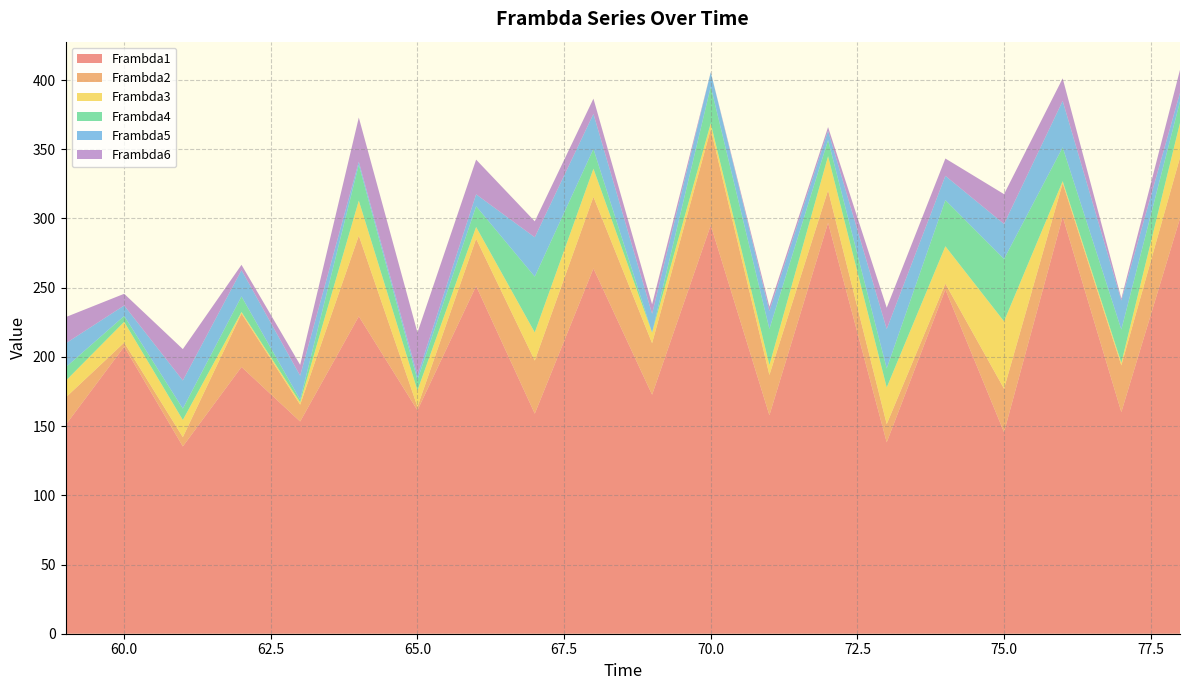

Reading left to right, transcribe all the data shown in this chart.

Frambda1: 59=150.7	60=207.4	61=135.3	62=192.7	63=153.3	64=229.3	65=161.4	66=251.2	67=159.0	68=263.9	69=172.7	70=295.1	71=157.8	72=296.8	73=138.3	74=248.7	75=145.6	76=301.3	77=160.1	78=300.0
Frambda2: 59=19.8	60=2.9	61=6.7	62=38.6	63=12.2	64=58.3	65=2.6	66=34.1	67=38.3	68=51.8	69=37.2	70=69.4	71=29.1	72=23.5	73=13.2	74=4.2	75=31.5	76=24.2	77=33.7	78=43.9
Frambda3: 59=12.0	60=15.0	61=12.4	62=1.1	63=1.7	64=25.3	65=11.8	66=8.5	67=20.3	68=20.3	69=7.7	70=4.2	71=7.2	72=24.6	73=26.5	74=27.0	75=48.6	76=1.4	77=1.8	78=25.0
Frambda4: 59=9.8	60=4.2	61=8.2	62=11.2	63=1.9	64=26.0	65=7.5	66=15.0	67=40.3	68=14.3	69=0.1	70=26.5	71=26.1	72=11.7	73=13.7	74=33.3	75=45.1	76=24.4	77=24.0	78=15.5
Frambda5: 59=17.3	60=7.6	61=20.3	62=19.0	63=17.3	64=2.2	65=3.2	66=8.6	67=28.4	68=25.3	69=13.5	70=10.4	71=12.9	72=6.7	73=28.5	74=17.5	75=25.3	76=33.6	77=21.0	78=6.2
Frambda6: 59=19.0	60=8.4	61=22.7	62=3.8	63=7.8	64=31.9	65=31.1	66=25.1	67=11.5	68=11.0	69=6.8	70=0.1	71=3.2	72=2.7	73=15.4	74=12.5	75=21.5	76=16.3	77=1.5	78=16.6